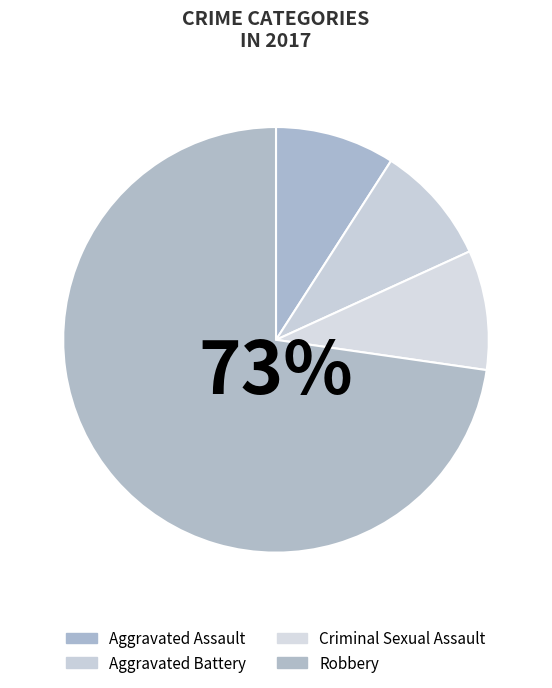

The Aggravated Battery slice represents 9% of the pie. True or false?

True